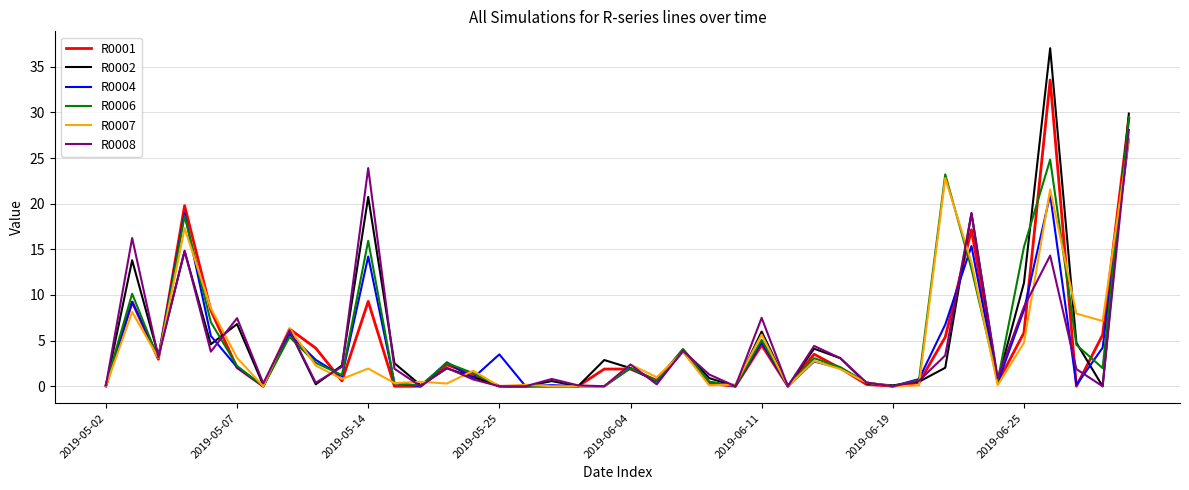

Which series has the widest spread of values?

R0002